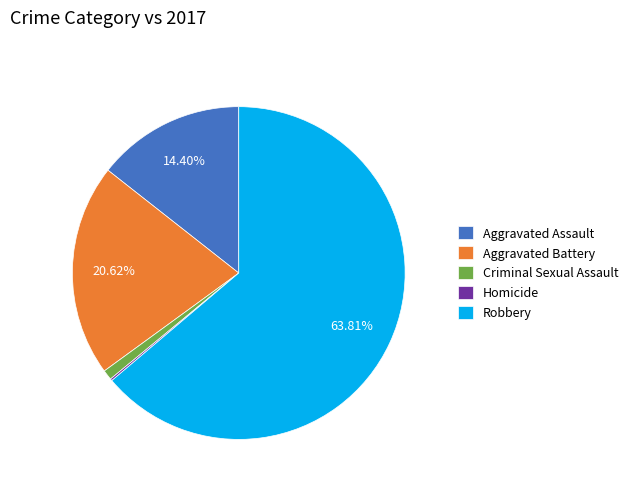

To the nearest percent, what portion does Aggravated Assault represent?

14%